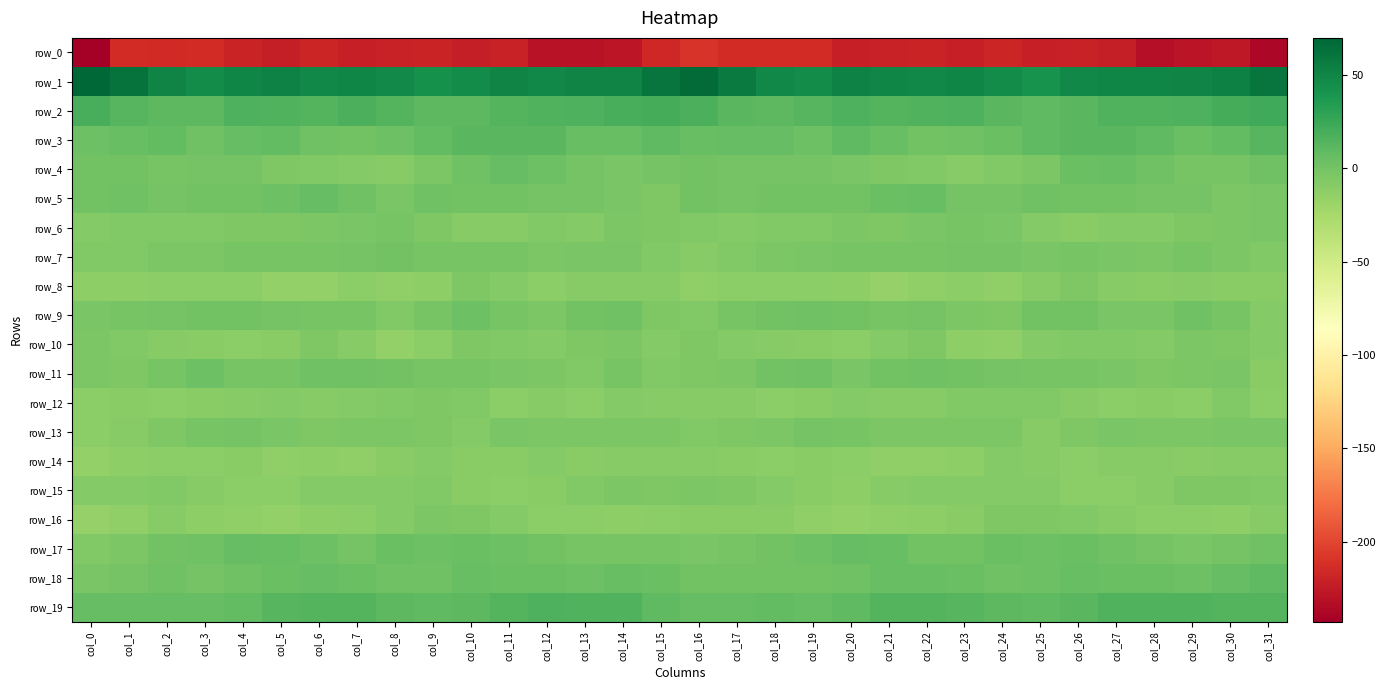

Which series has the largest total across all categories?

row_1